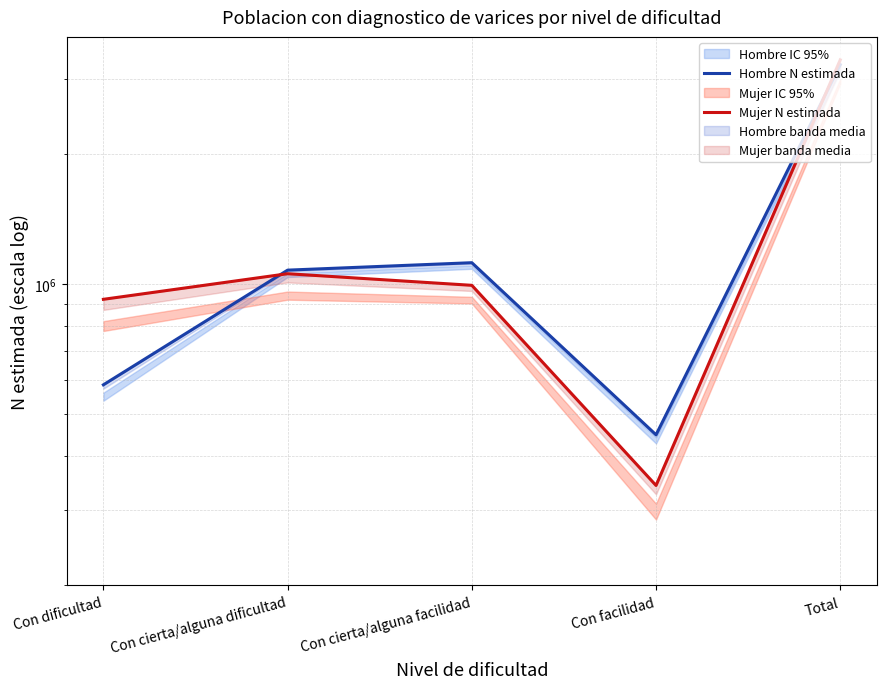

What is the value of the Mujer N estimada point at the 5th from the left?

3314969